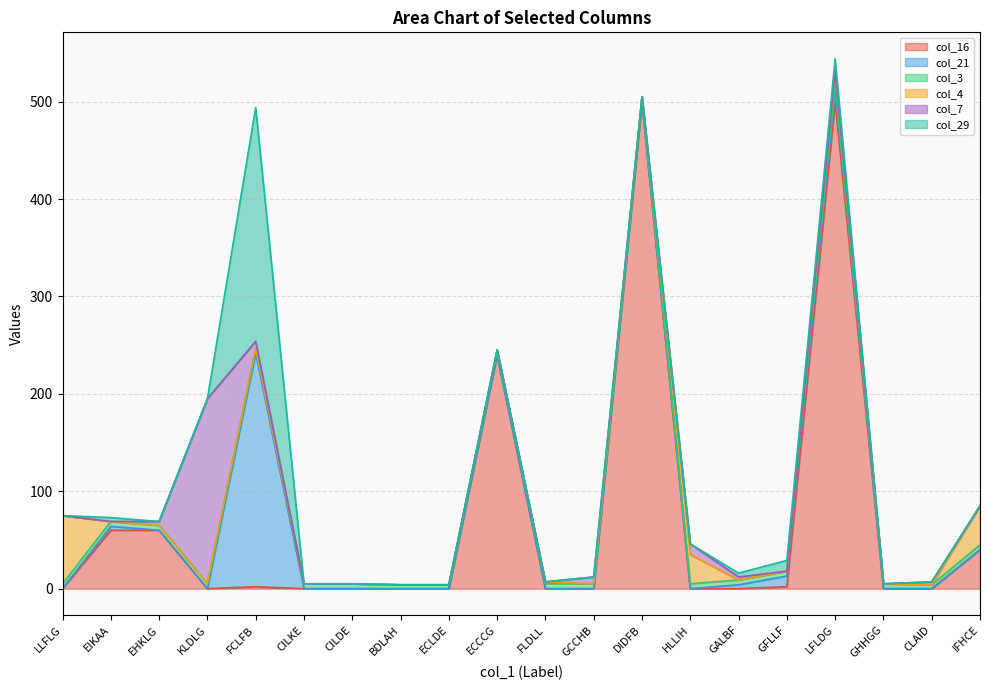

How many values in col_29 are above zero?

5